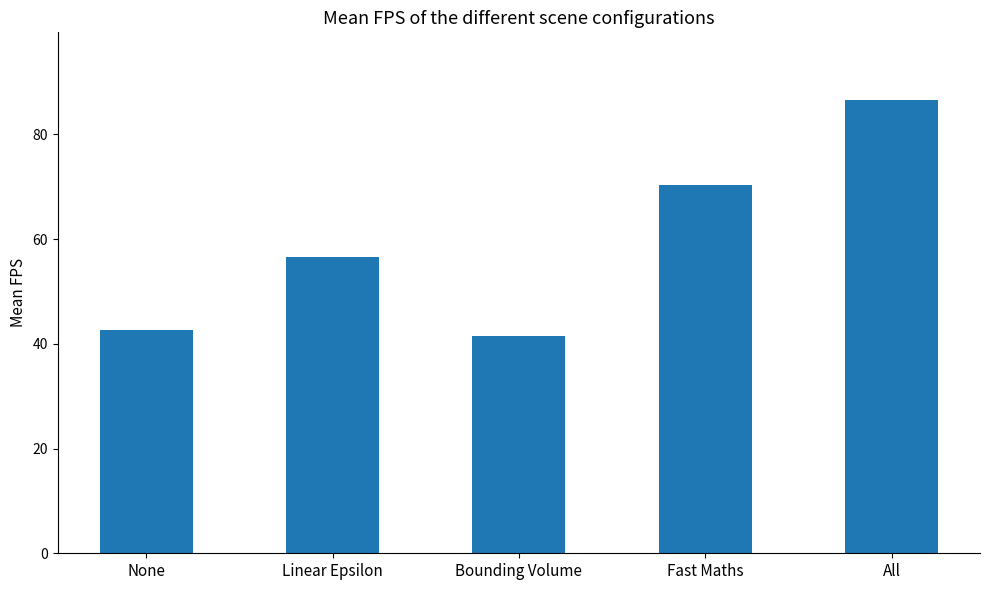

Is it true that the value at Fast Maths is 70.3?

True